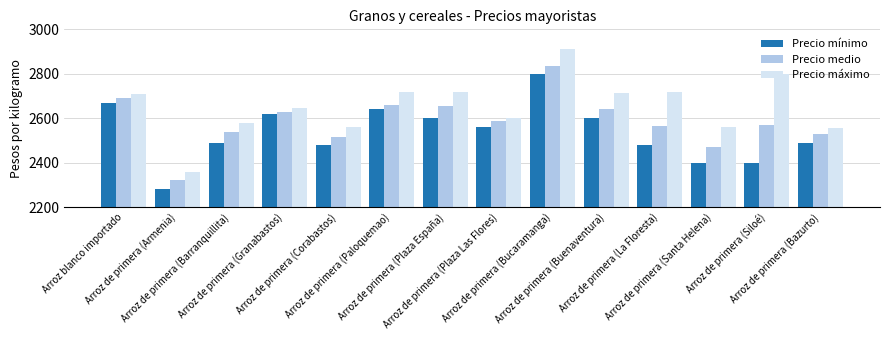

What is the minimum value for Precio máximo?

2360